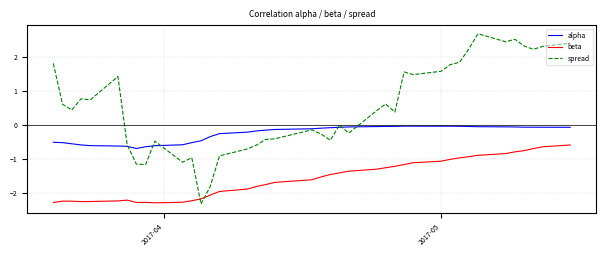

True or false: beta and alpha cross at least once.

False